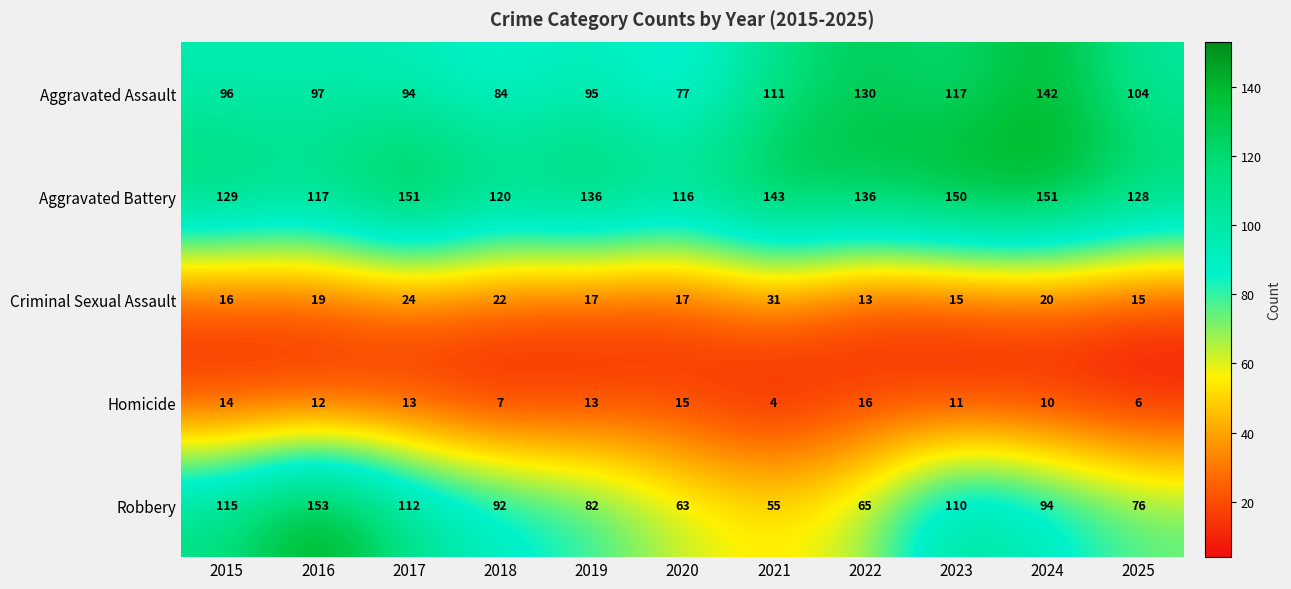

List the series in order of their peak value, highest first.

Robbery, Aggravated Battery, Aggravated Assault, Criminal Sexual Assault, Homicide